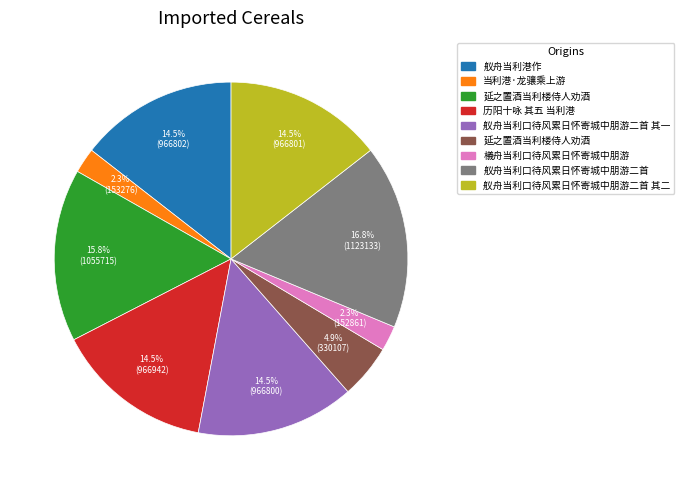

Is there a majority slice in this chart?

No